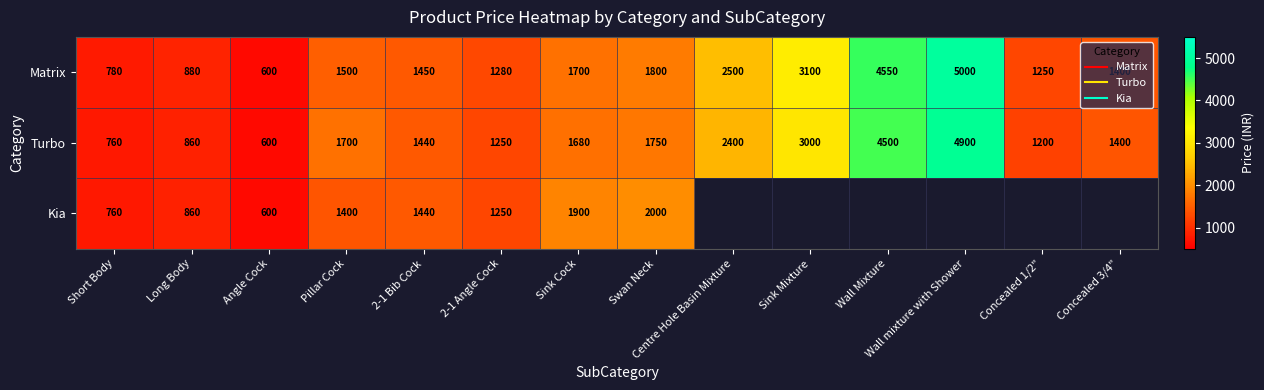

At which label is Turbo closest to 2750?

Sink Mixture